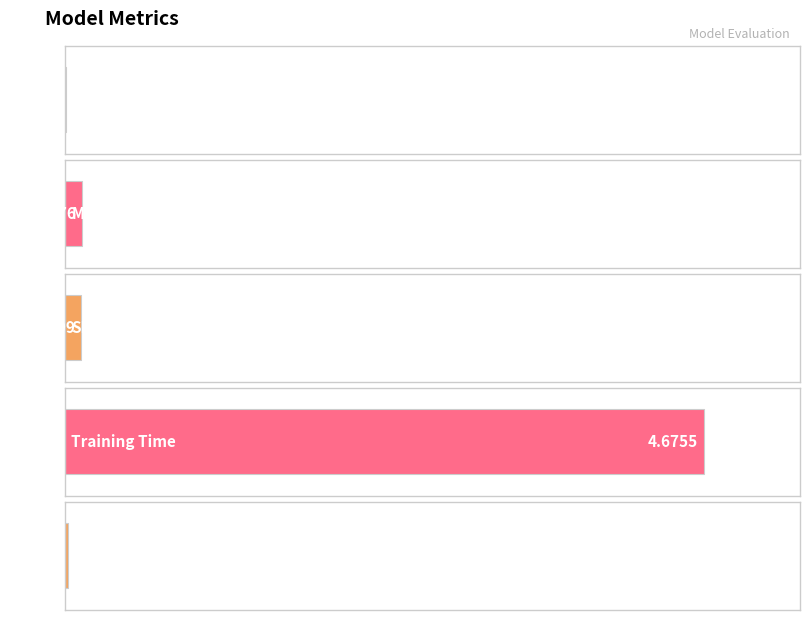

Reading right to left, extract all data points from this chart.

0.0	4.7	0.1	0.1	0.0